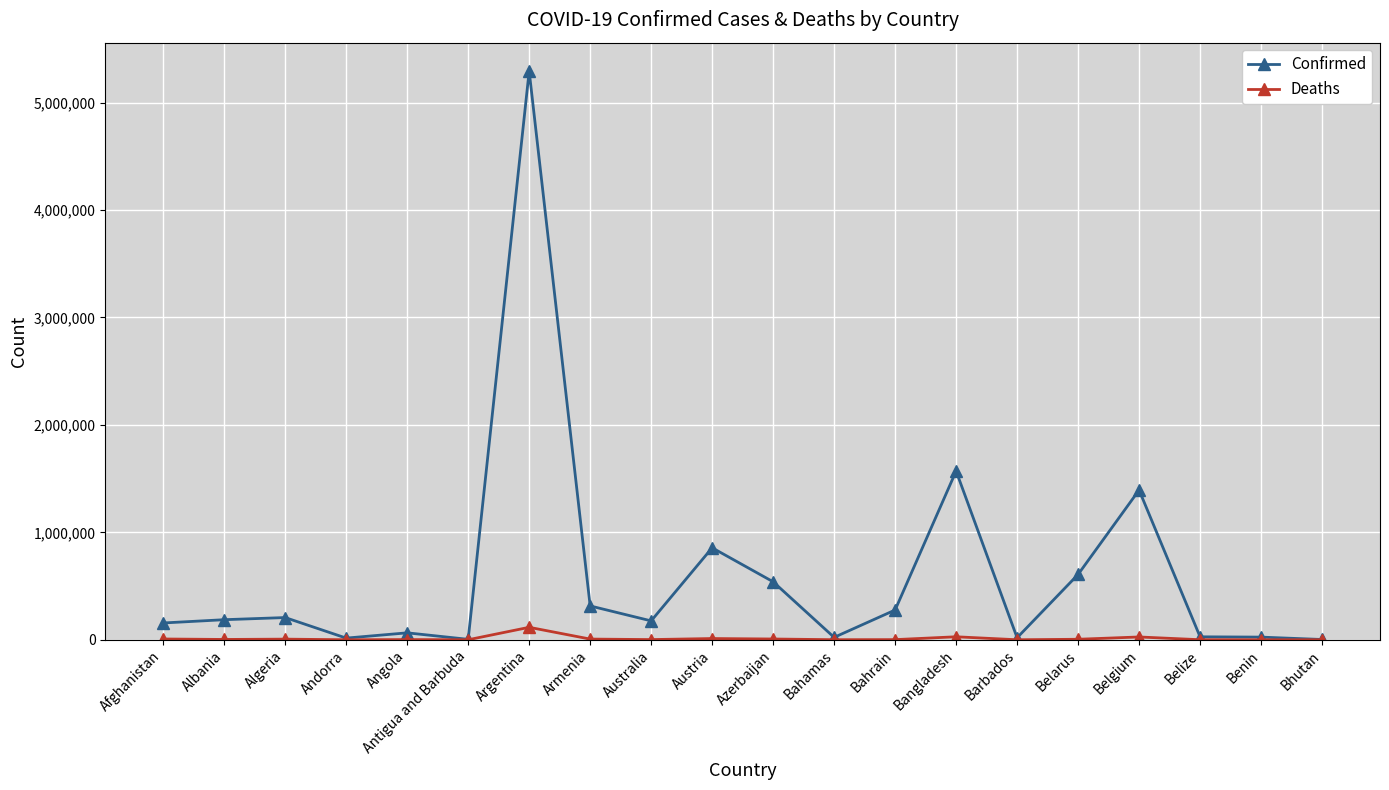

What position from the left is Afghanistan?

1